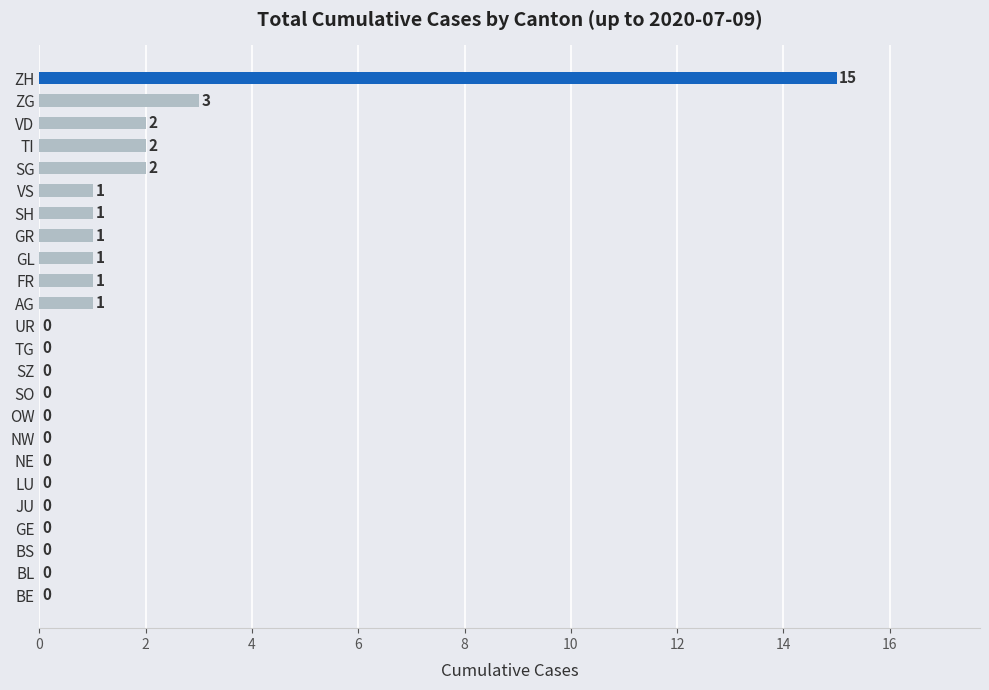

How many data points are above 0?

11